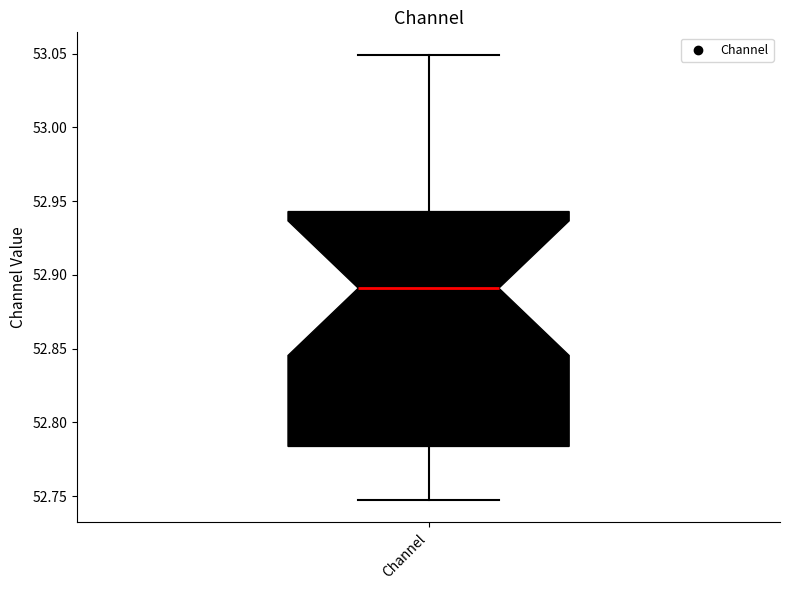

Where does the lower whisker of the box for Channel end on the y-axis? The values are not printed on the chart, so give them approximately, as read against the axis.

52.745